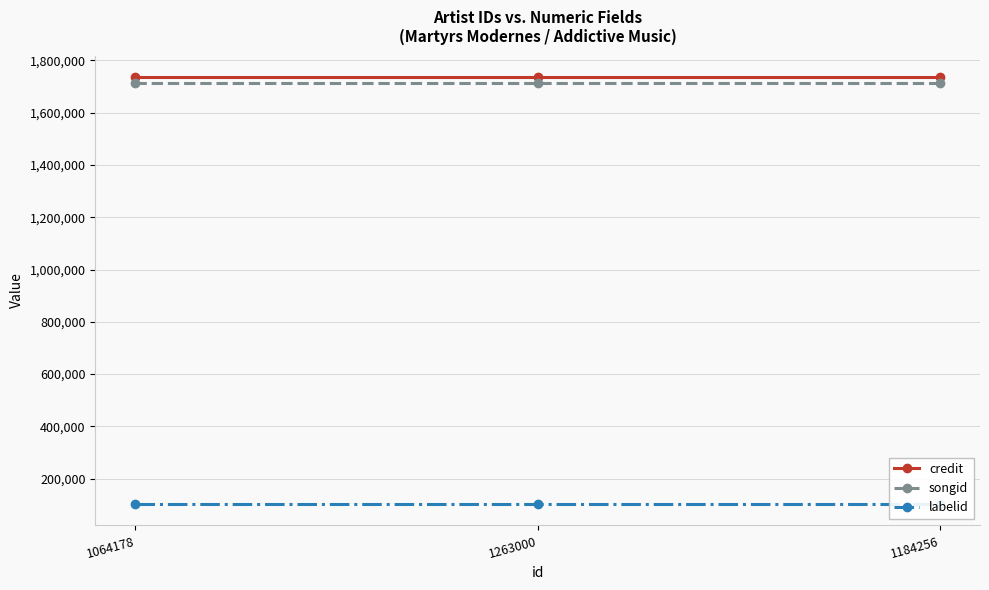

What is the lowest value of the credit series?

1736650